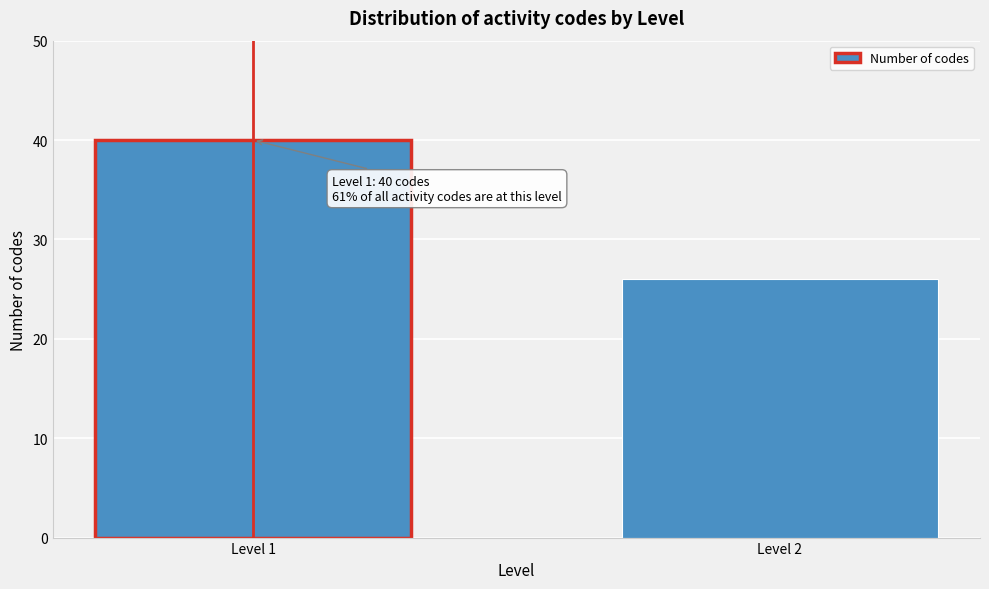

Reading right to left, list all the values displayed in this chart.

26	40